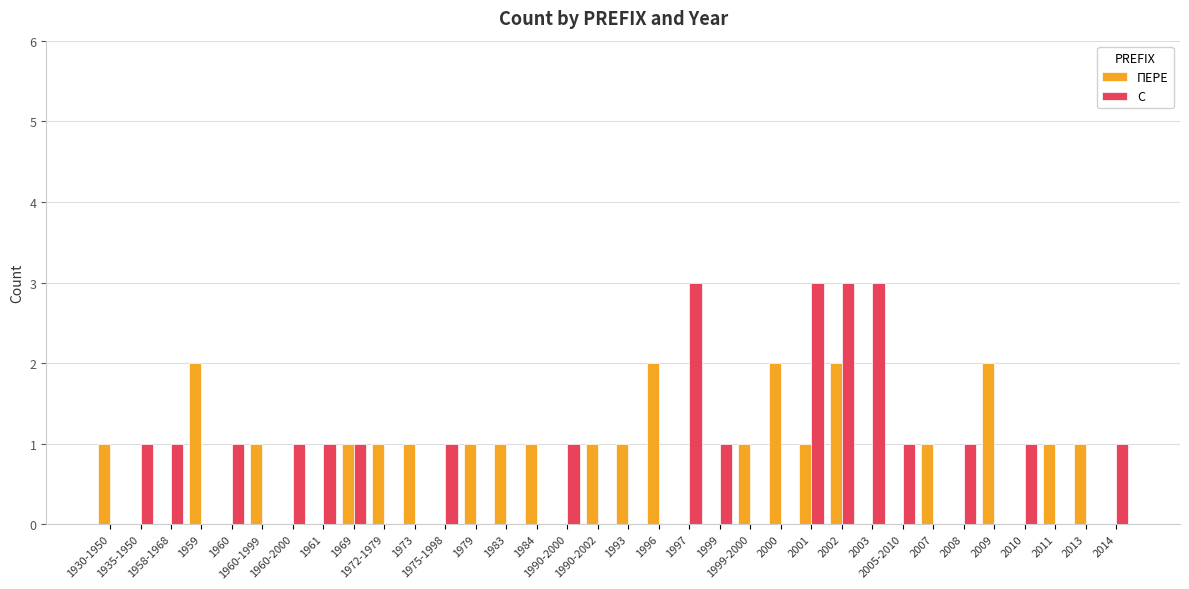

Which series has the largest range (max minus min)?

С